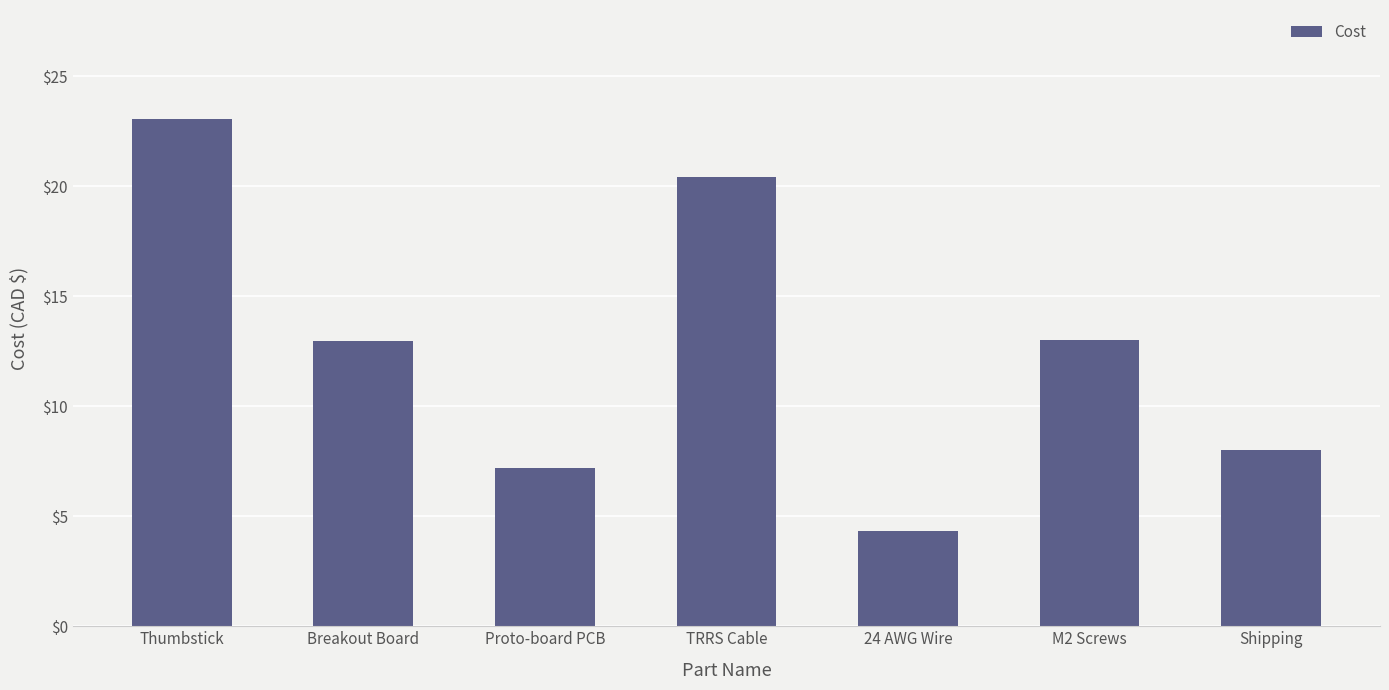

What is the label of the 1st bar from the left?

Thumbstick